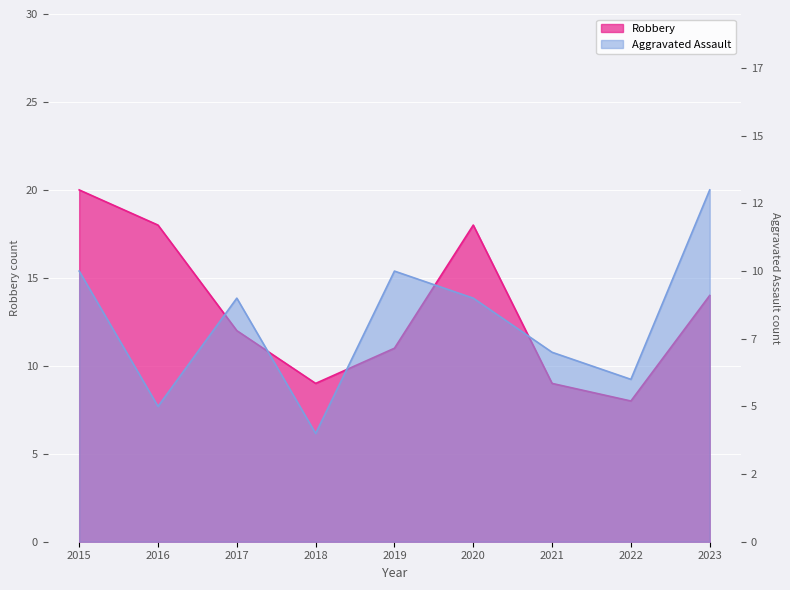

What is the spread (max minus min) of values at 2016?

13